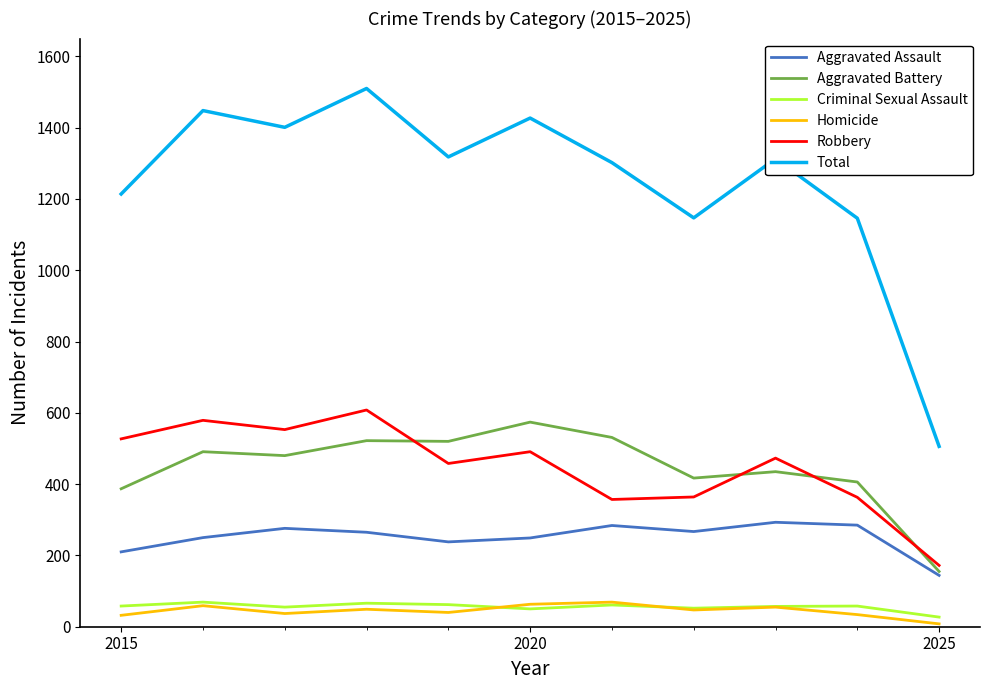

Which series has the largest range (max minus min)?

Total